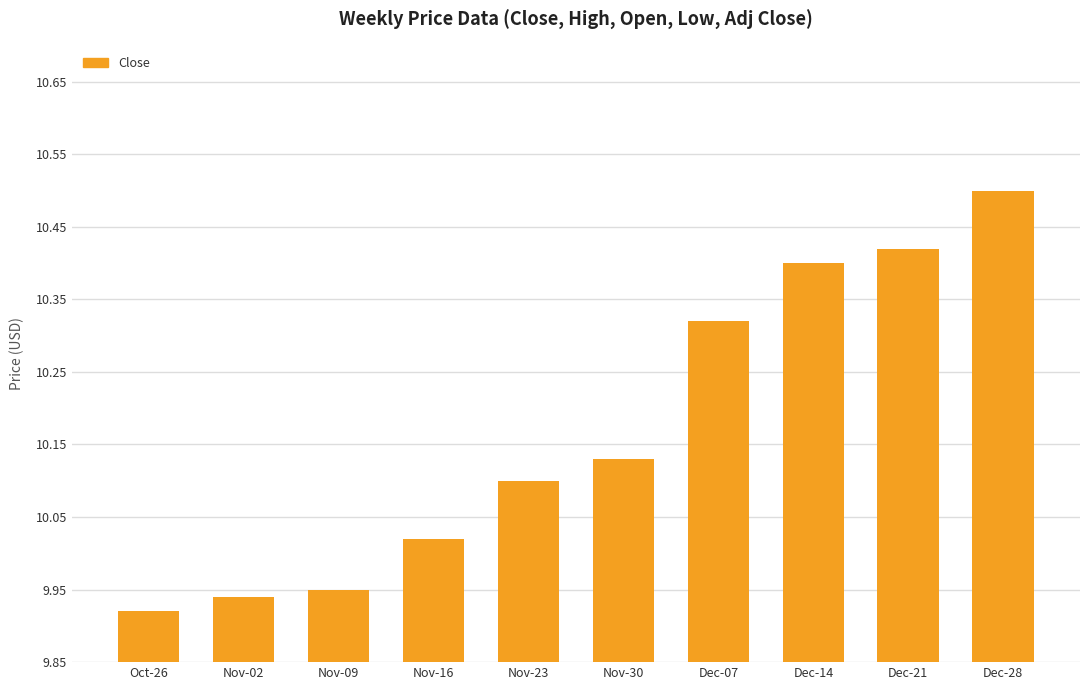

How many series are shown in this chart?

1